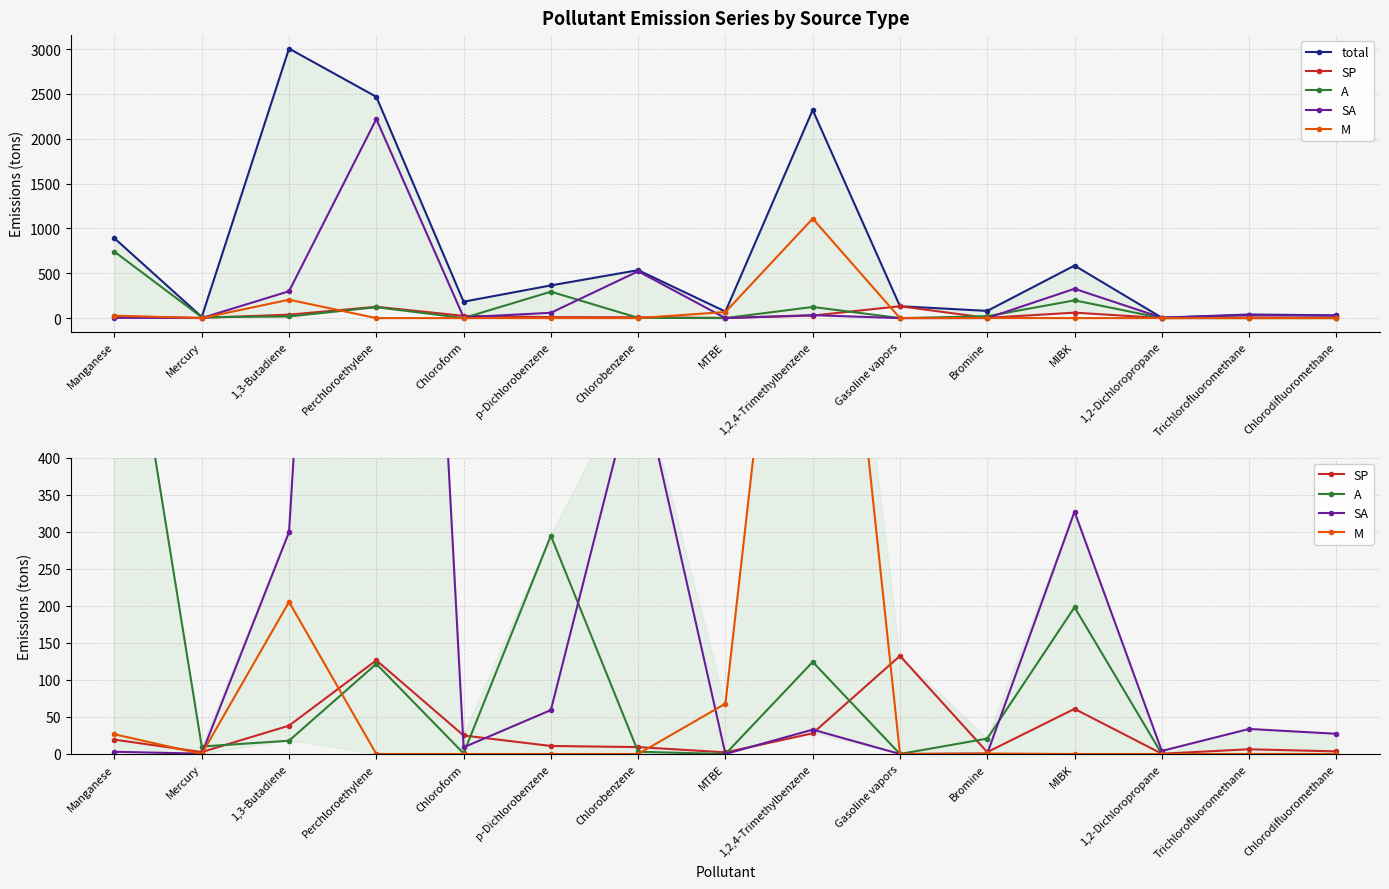

Which series changed the most between Perchloroethylene and 1,2,4-Trimethylbenzene?

SA